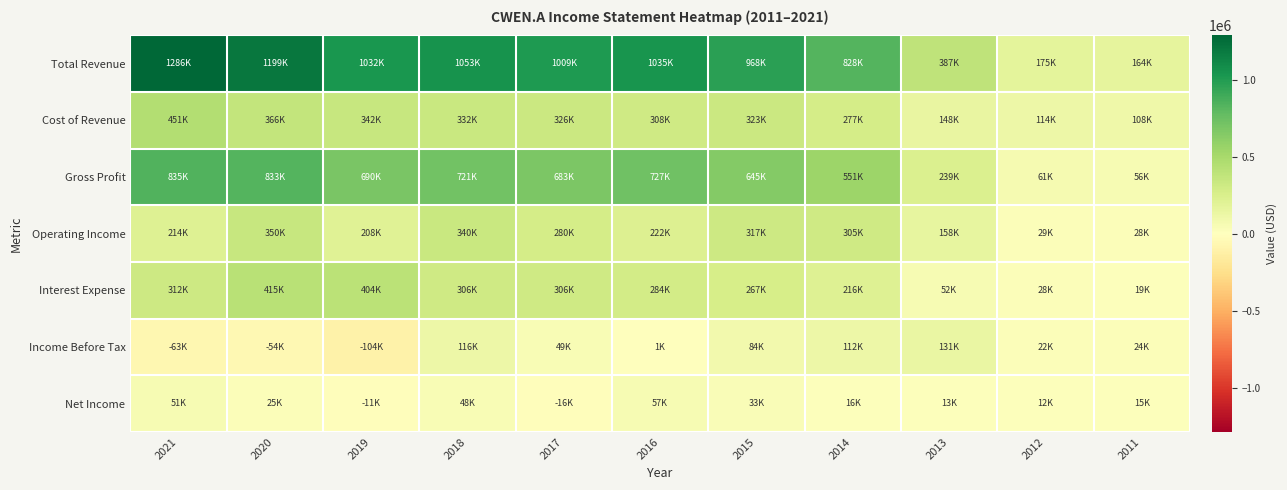

Which series has the largest range (max minus min)?

Total Revenue